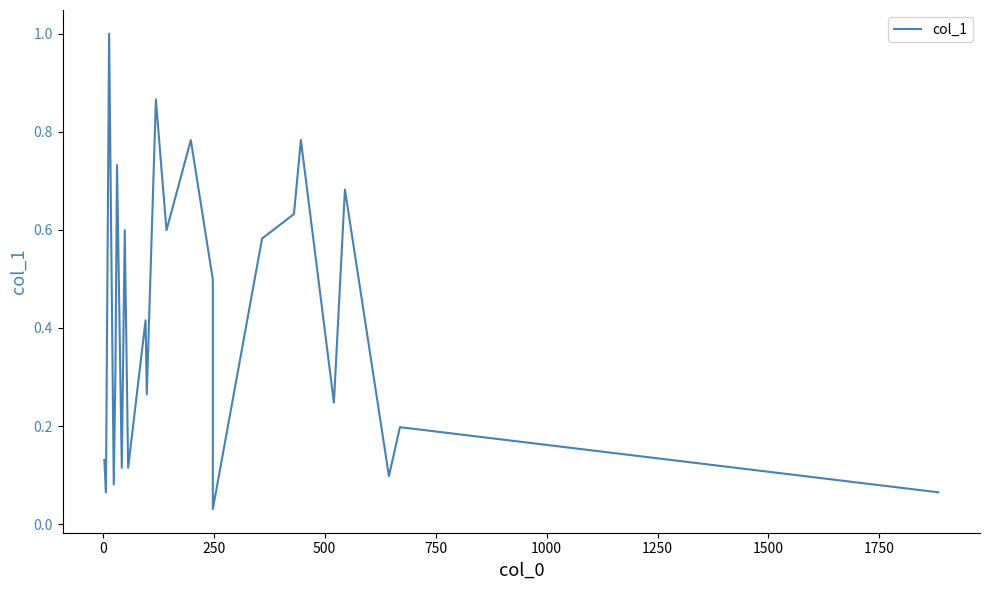

What is the greatest value displayed?

1.0